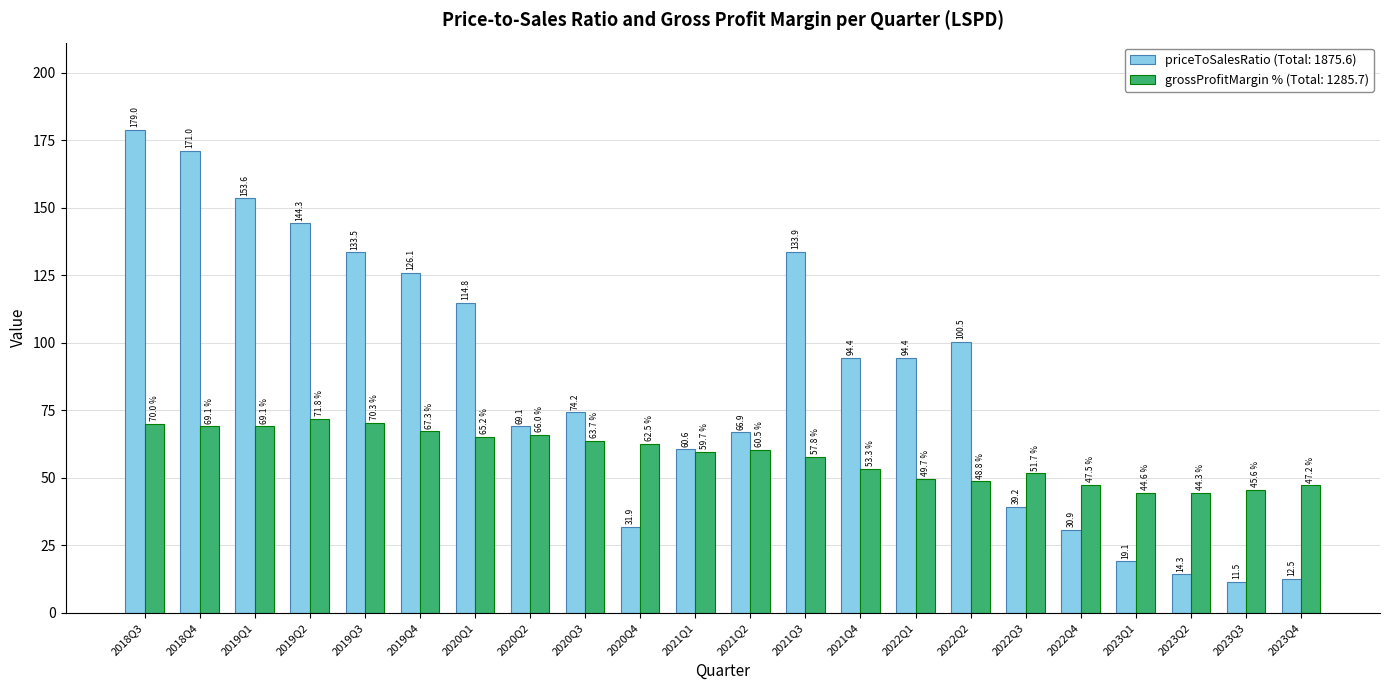

Reading left to right, list all the values displayed in this chart.

priceToSalesRatio (Total: 1875.6): 2018Q3=179.0	2018Q4=171.0	2019Q1=153.6	2019Q2=144.3	2019Q3=133.5	2019Q4=126.1	2020Q1=114.8	2020Q2=69.1	2020Q3=74.2	2020Q4=31.9	2021Q1=60.6	2021Q2=66.9	2021Q3=133.9	2021Q4=94.4	2022Q1=94.4	2022Q2=100.5	2022Q3=39.2	2022Q4=30.9	2023Q1=19.1	2023Q2=14.3	2023Q3=11.5	2023Q4=12.5
grossProfitMargin % (Total: 1285.7): 2018Q3=70.0	2018Q4=69.1	2019Q1=69.1	2019Q2=71.8	2019Q3=70.3	2019Q4=67.3	2020Q1=65.2	2020Q2=66.0	2020Q3=63.7	2020Q4=62.5	2021Q1=59.7	2021Q2=60.5	2021Q3=57.8	2021Q4=53.3	2022Q1=49.7	2022Q2=48.8	2022Q3=51.7	2022Q4=47.5	2023Q1=44.6	2023Q2=44.3	2023Q3=45.6	2023Q4=47.2